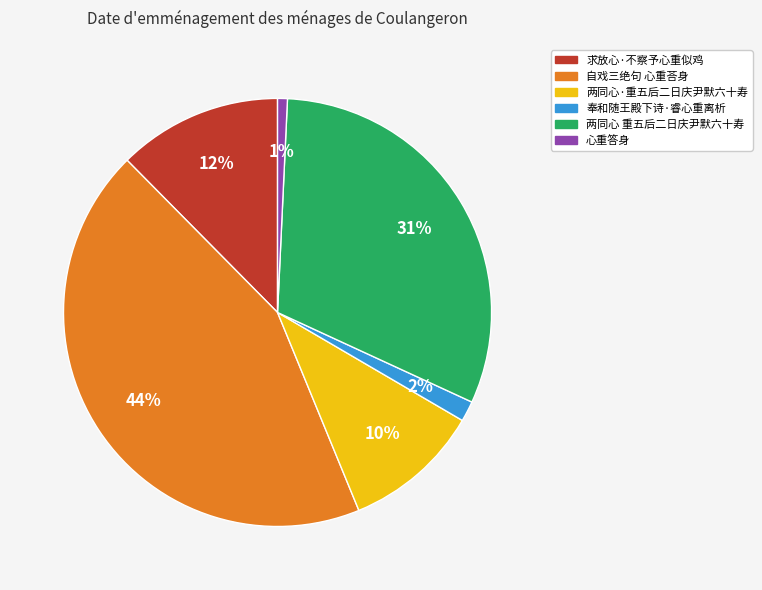

To the nearest percent, what is the average slice percentage?

17%